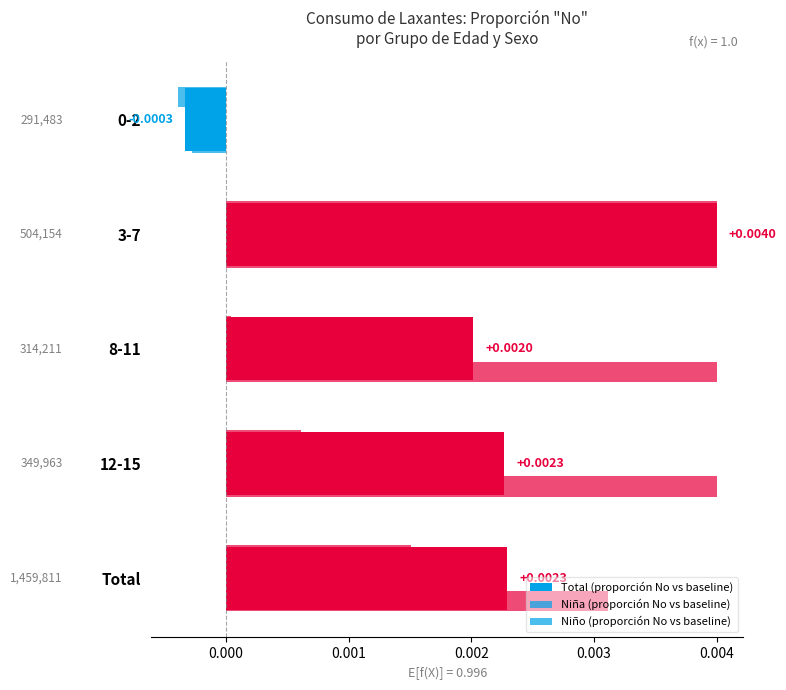

How many negative values does the Niño (proporción No vs baseline) series have?

1